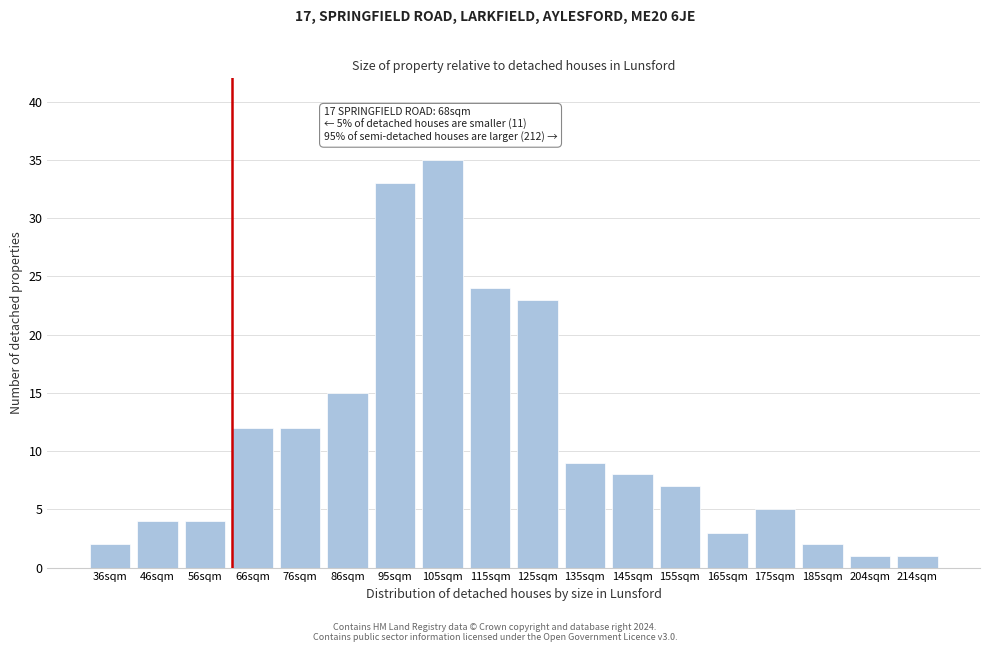

Reading right to left, list all the values displayed in this chart.

214sqm=1	204sqm=1	185sqm=2	175sqm=5	165sqm=3	155sqm=7	145sqm=8	135sqm=9	125sqm=23	115sqm=24	105sqm=35	95sqm=33	86sqm=15	76sqm=12	66sqm=12	56sqm=4	46sqm=4	36sqm=2